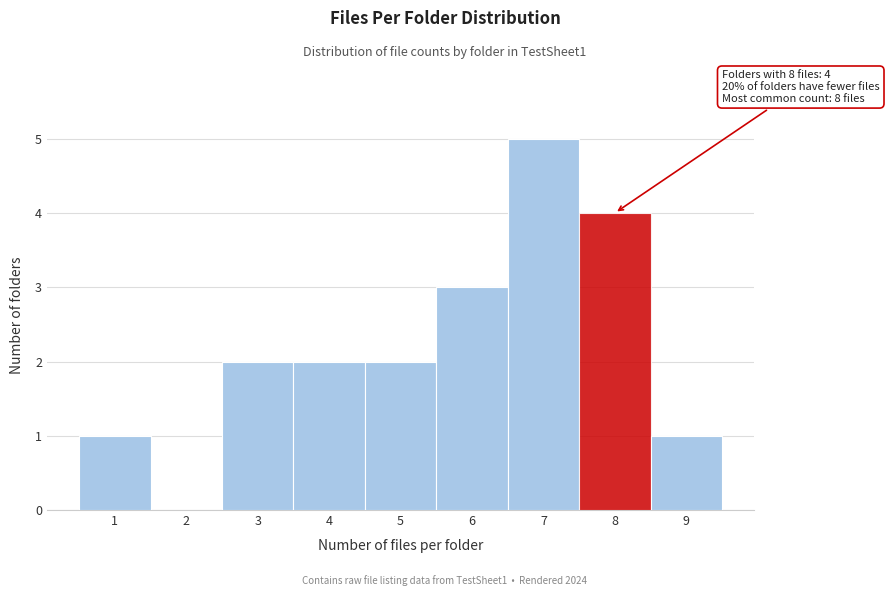

Over which range of the x-axis is the bar tallest?

6.5 to 7.5